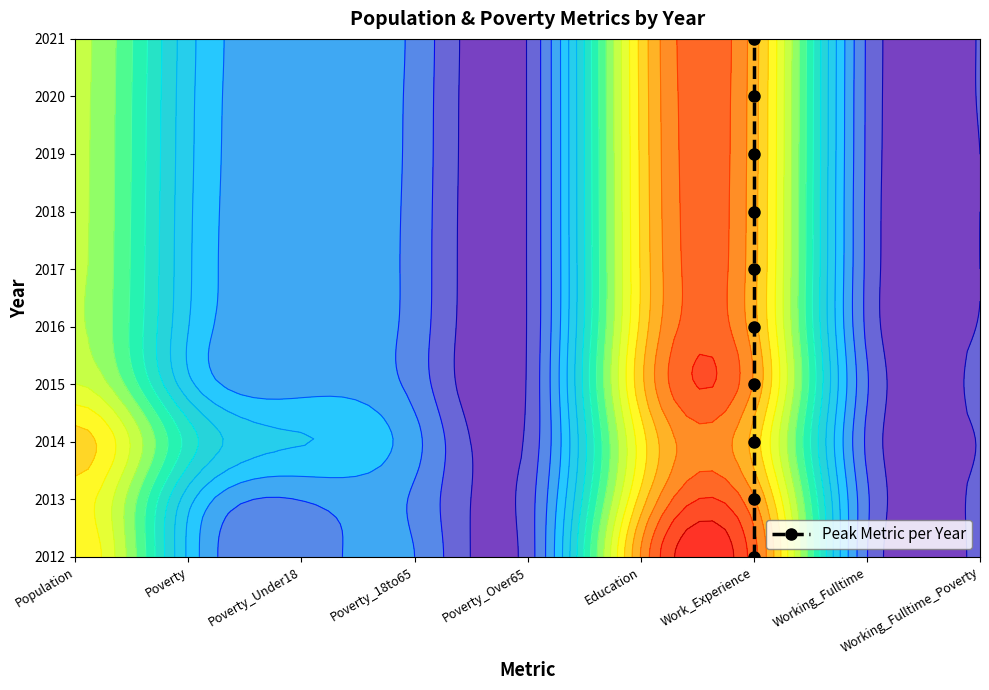

How many data points are less than 5?

5